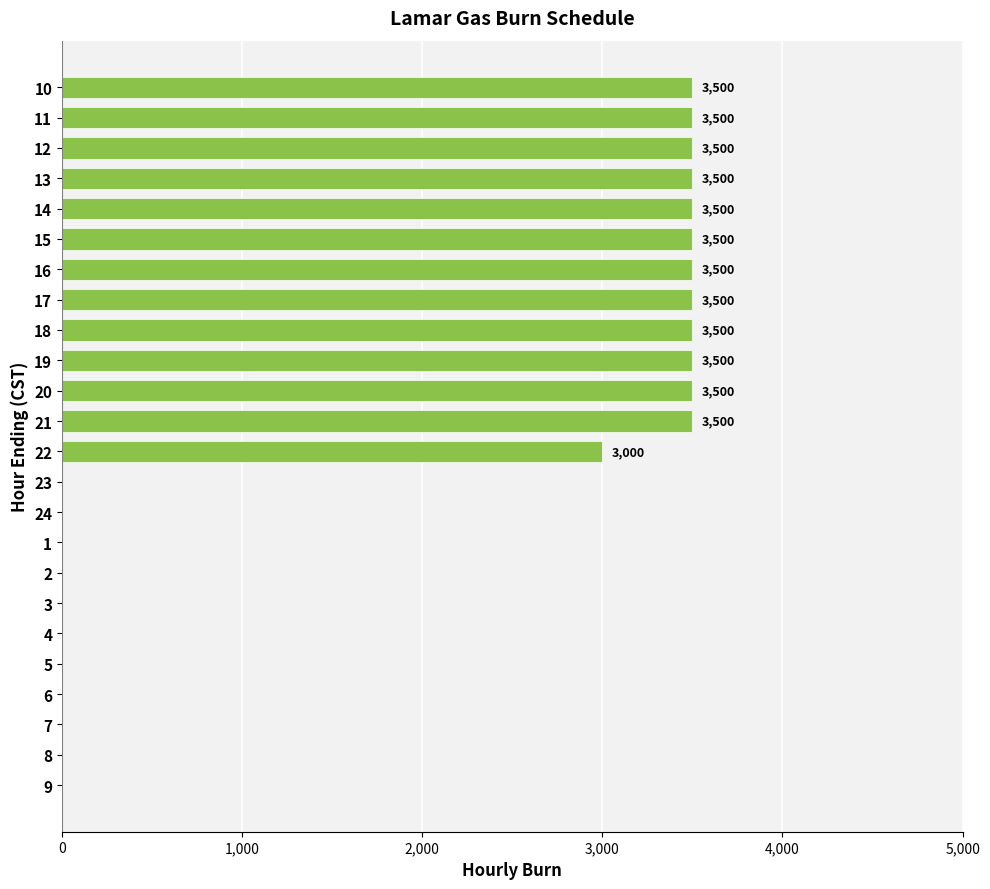

Reading top to bottom, list all the values displayed in this chart.

10=3500	11=3500	12=3500	13=3500	14=3500	15=3500	16=3500	17=3500	18=3500	19=3500	20=3500	21=3500	22=3000	23=0	24=0	1=0	2=0	3=0	4=0	5=0	6=0	7=0	8=0	9=0